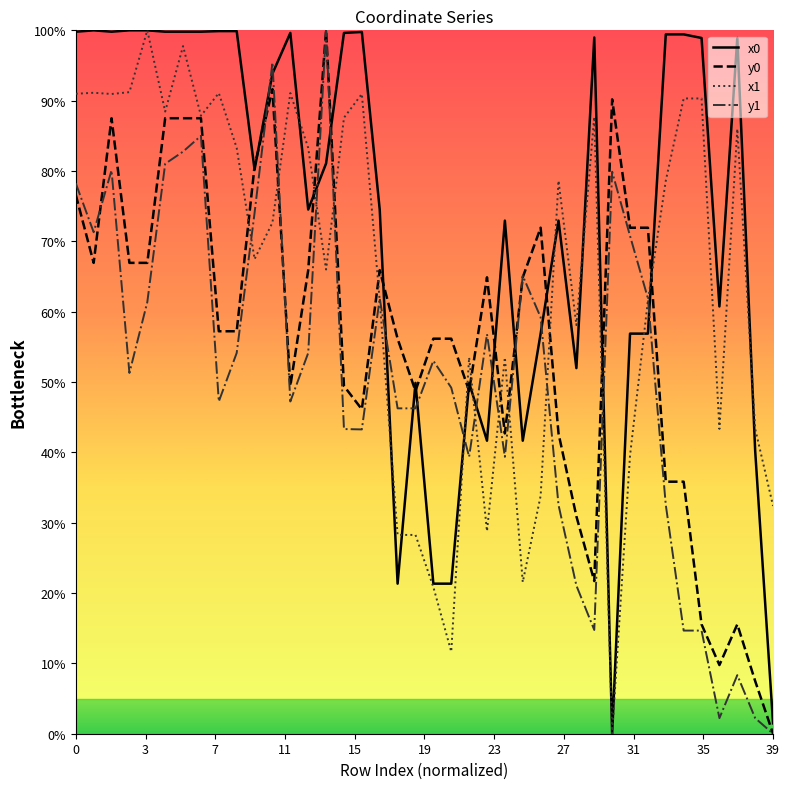

What is the maximum value for x1?

100.0